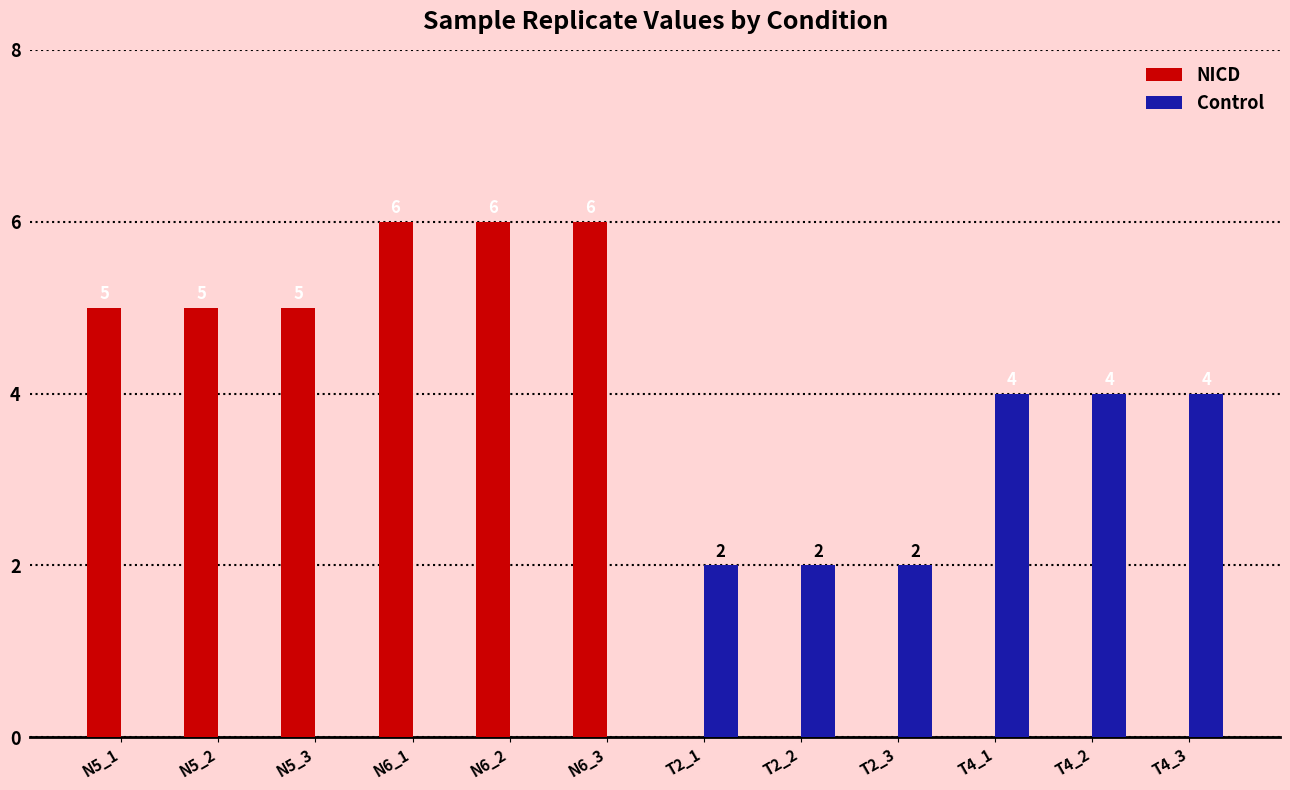

What is the sum of the Control values at N6_3 and T4_1?

4